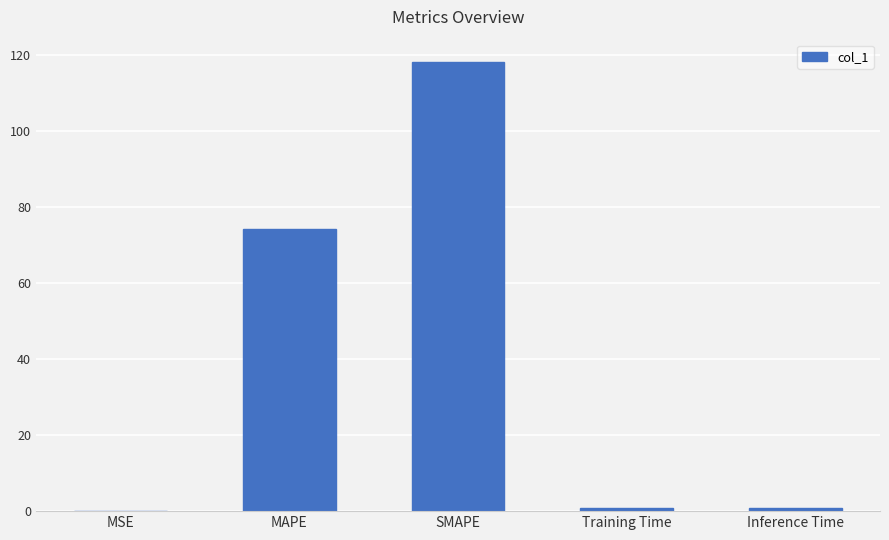

What is the sum of all values?

193.8